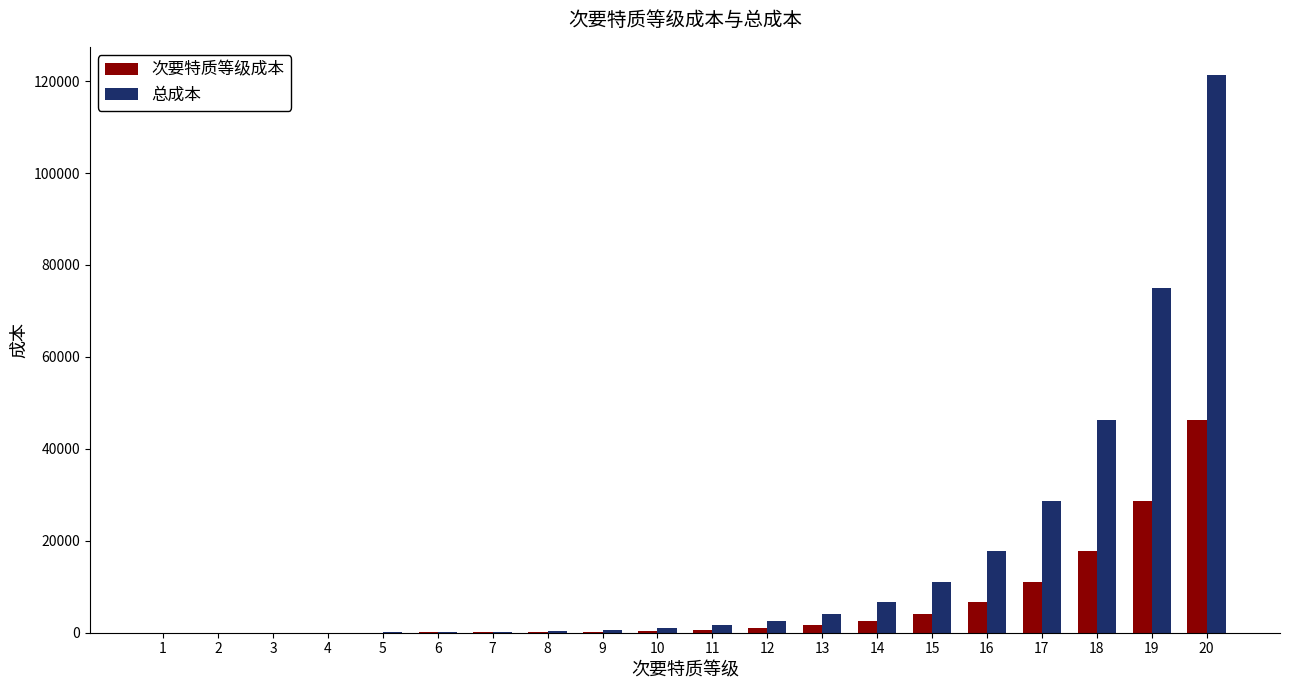

What is the highest value of the 总成本 series?

121385